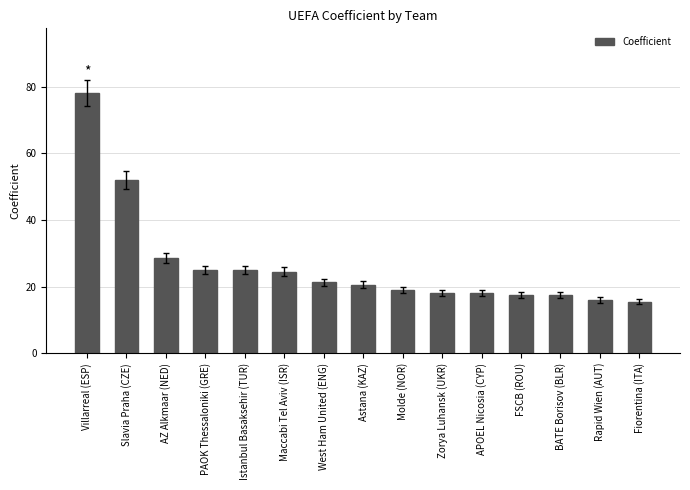

True or false: the data shows 30.9 at Molde (NOR).

False